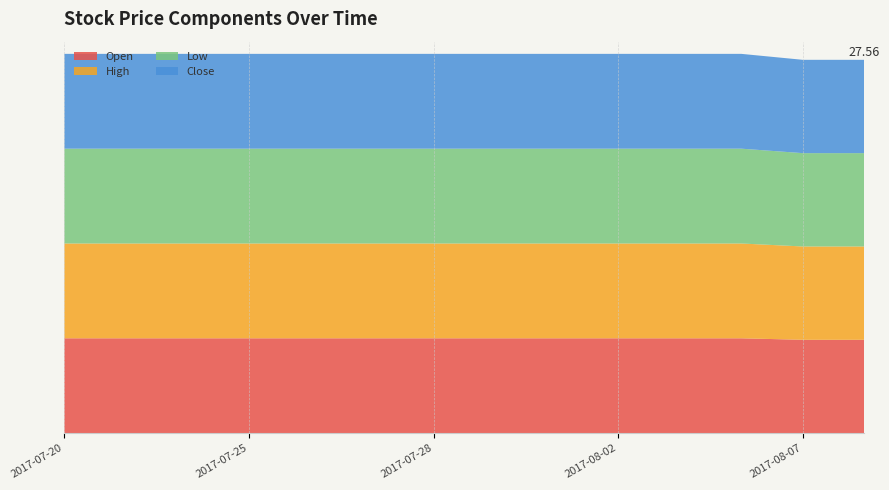

Reading left to right, list all the values displayed in this chart.

Open: 2017-07-20=7.0	2017-07-21=7.0	2017-07-24=7.0	2017-07-25=7.0	2017-07-26=7.0	2017-07-27=7.0	2017-07-28=7.0	2017-07-31=7.0	2017-08-01=7.0	2017-08-02=7.0	2017-08-03=7.0	2017-08-04=7.0	2017-08-07=6.9	2017-08-08=6.9
High: 2017-07-20=7.0	2017-07-21=7.0	2017-07-24=7.0	2017-07-25=7.0	2017-07-26=7.0	2017-07-27=7.0	2017-07-28=7.0	2017-07-31=7.0	2017-08-01=7.0	2017-08-02=7.0	2017-08-03=7.0	2017-08-04=7.0	2017-08-07=6.9	2017-08-08=6.9
Low: 2017-07-20=7.0	2017-07-21=7.0	2017-07-24=7.0	2017-07-25=7.0	2017-07-26=7.0	2017-07-27=7.0	2017-07-28=7.0	2017-07-31=7.0	2017-08-01=7.0	2017-08-02=7.0	2017-08-03=7.0	2017-08-04=7.0	2017-08-07=6.9	2017-08-08=6.9
Close: 2017-07-20=7.0	2017-07-21=7.0	2017-07-24=7.0	2017-07-25=7.0	2017-07-26=7.0	2017-07-27=7.0	2017-07-28=7.0	2017-07-31=7.0	2017-08-01=7.0	2017-08-02=7.0	2017-08-03=7.0	2017-08-04=7.0	2017-08-07=6.9	2017-08-08=6.9